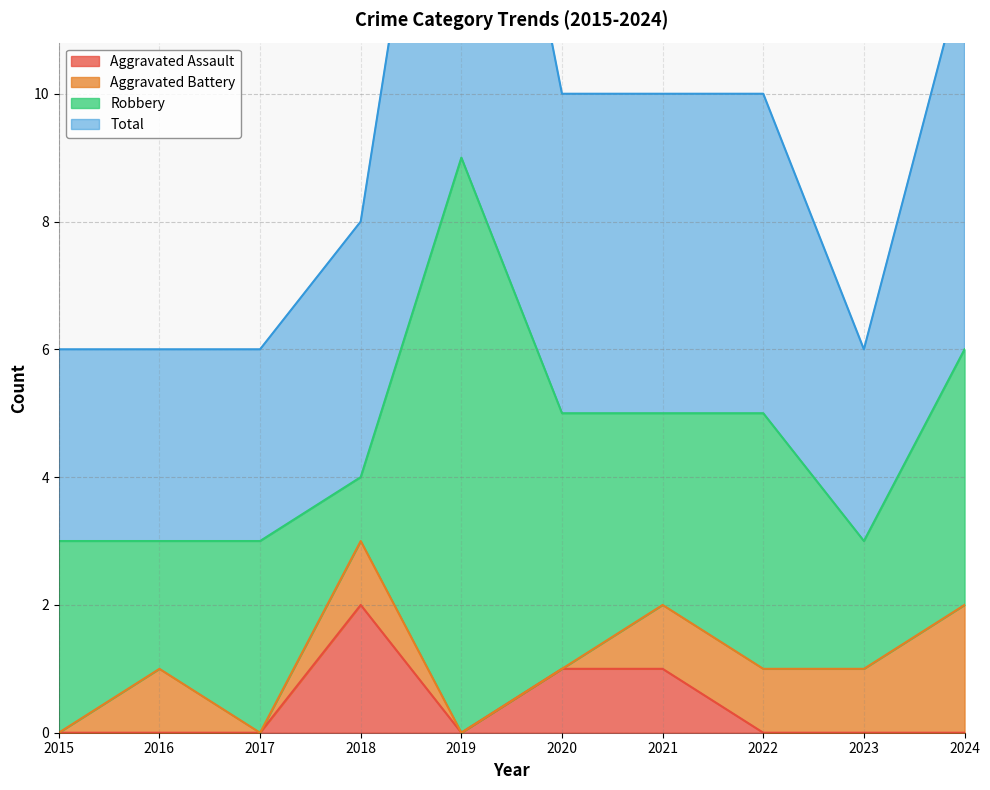

Where is Aggravated Assault nearest to the value 1?

2020